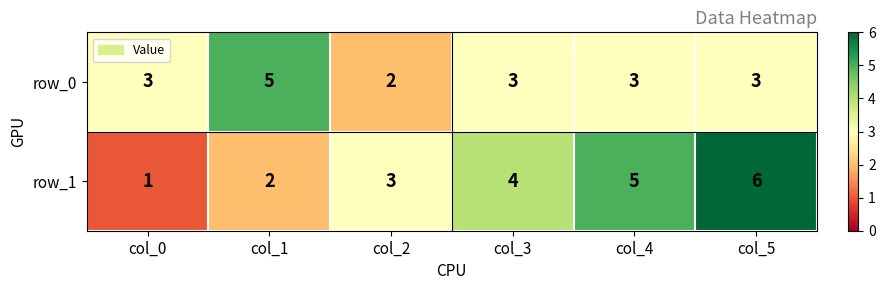

Which category has the highest value in the row_0 series?

col_1